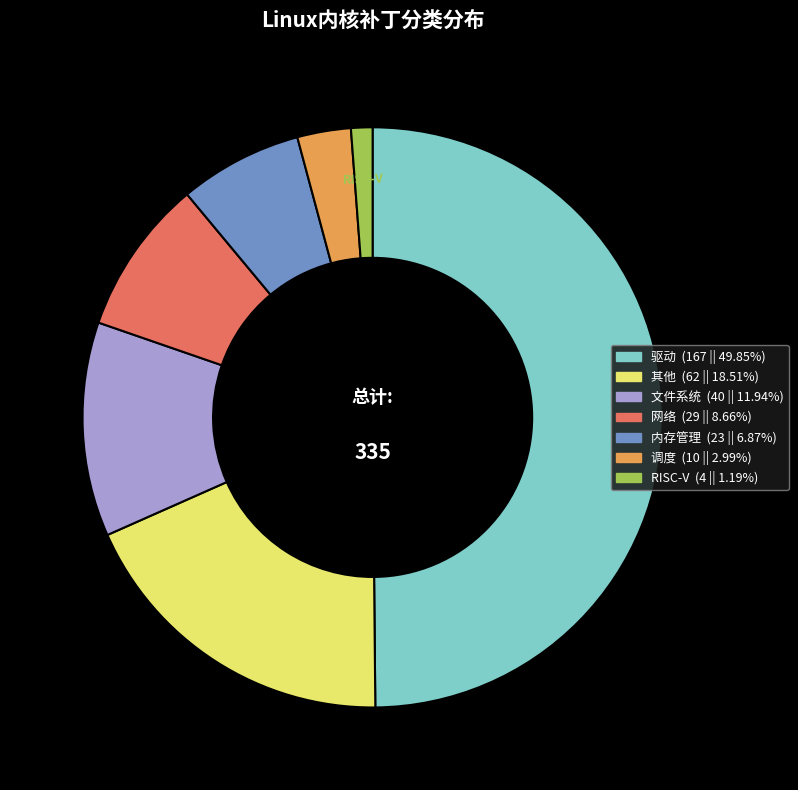

Approximately how many times larger is the value at 内存管理 compared to 其他?

0.4